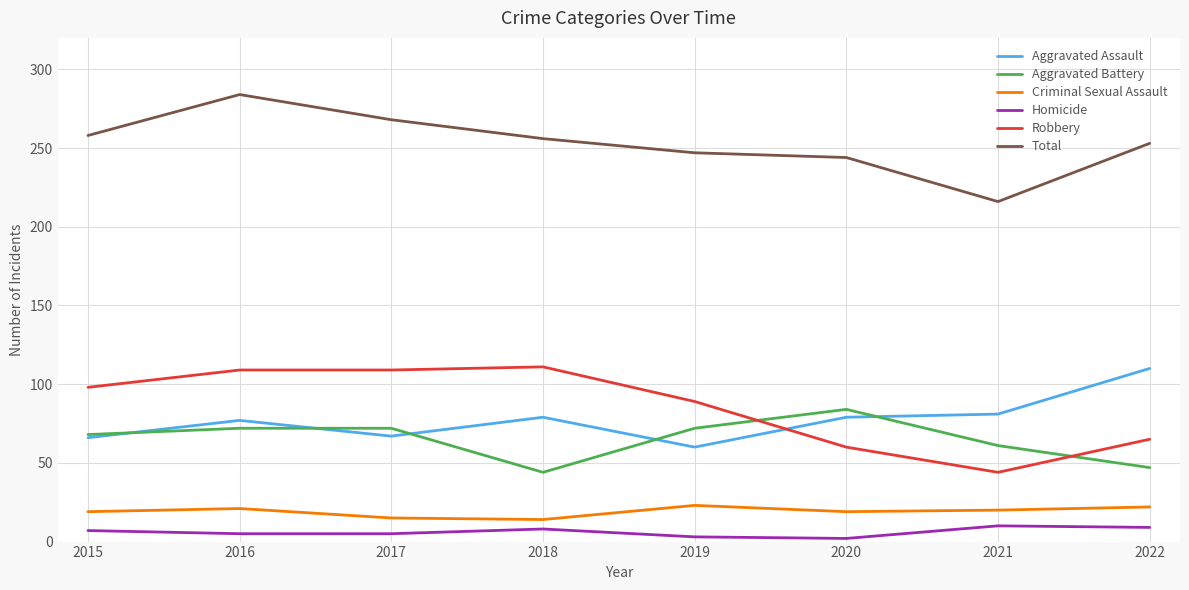

What is the maximum value shown in the chart?

284